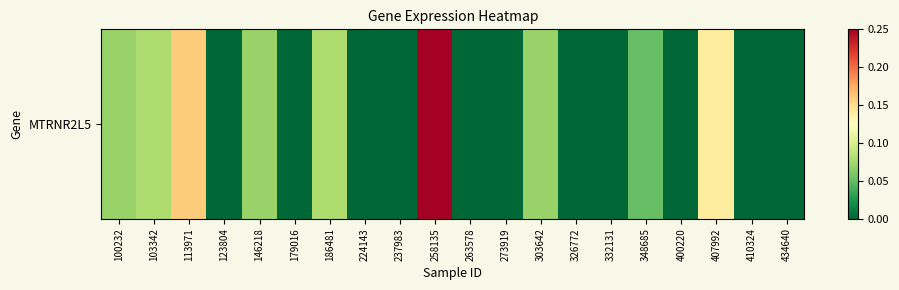

What is the change in value from 258135 to 410324?

-0.2